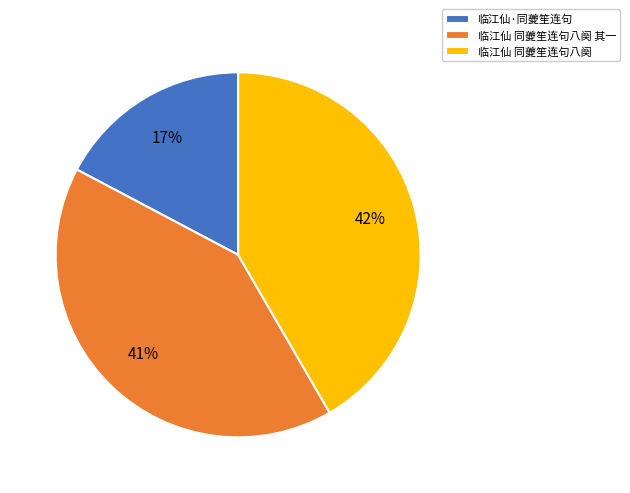

How many segments does this pie chart have?

3